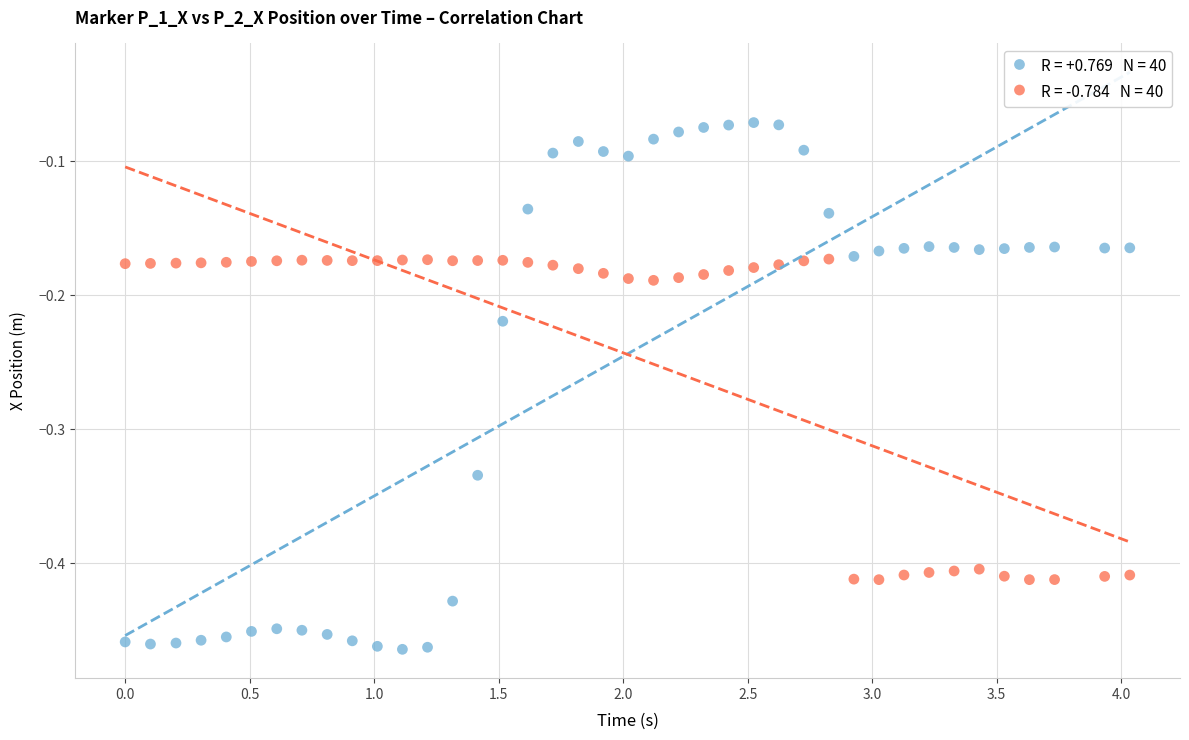

Across all data points, what is the range of X values (max minus min)?

4.0